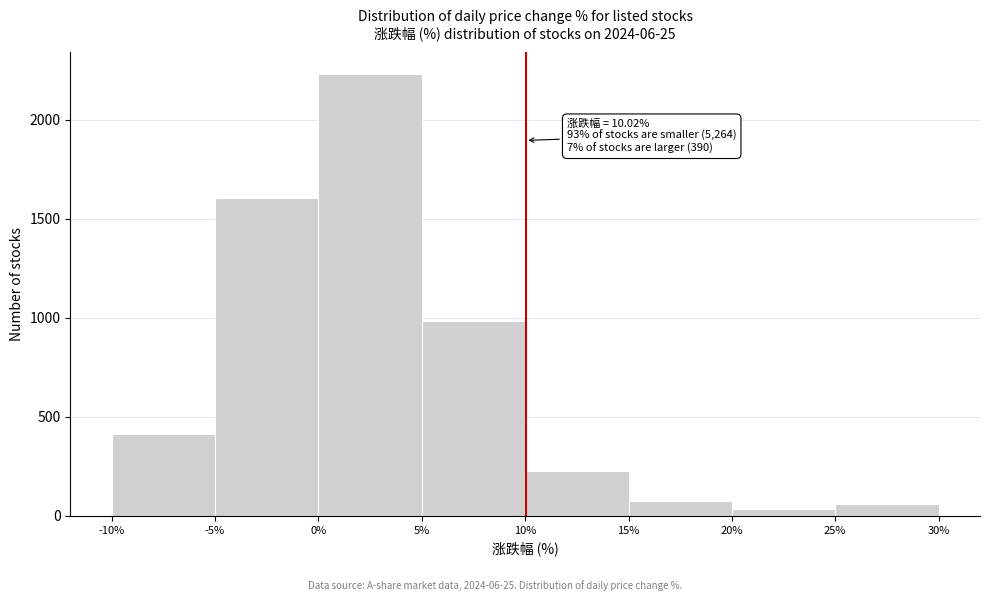

Which range on the x-axis has the tallest bar?

0% to 5%